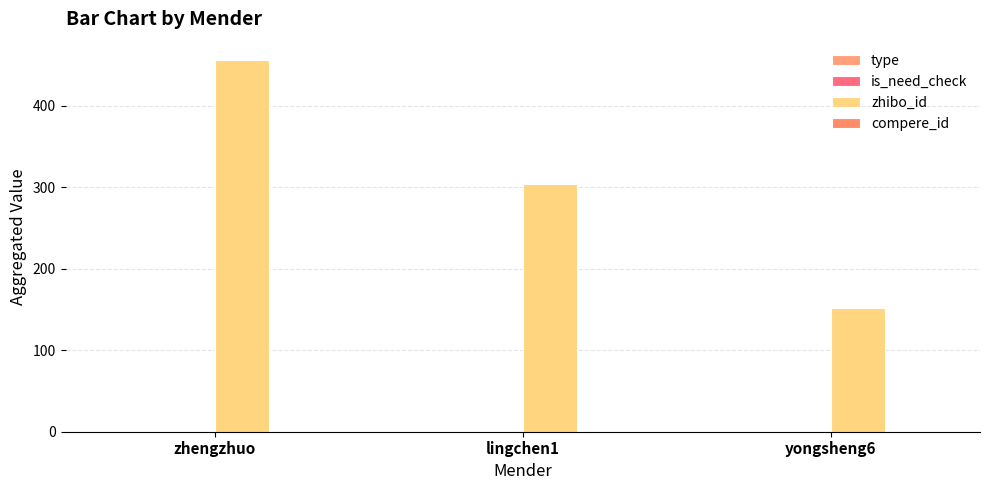

Count the is_need_check values in the range 0 to 1.

3